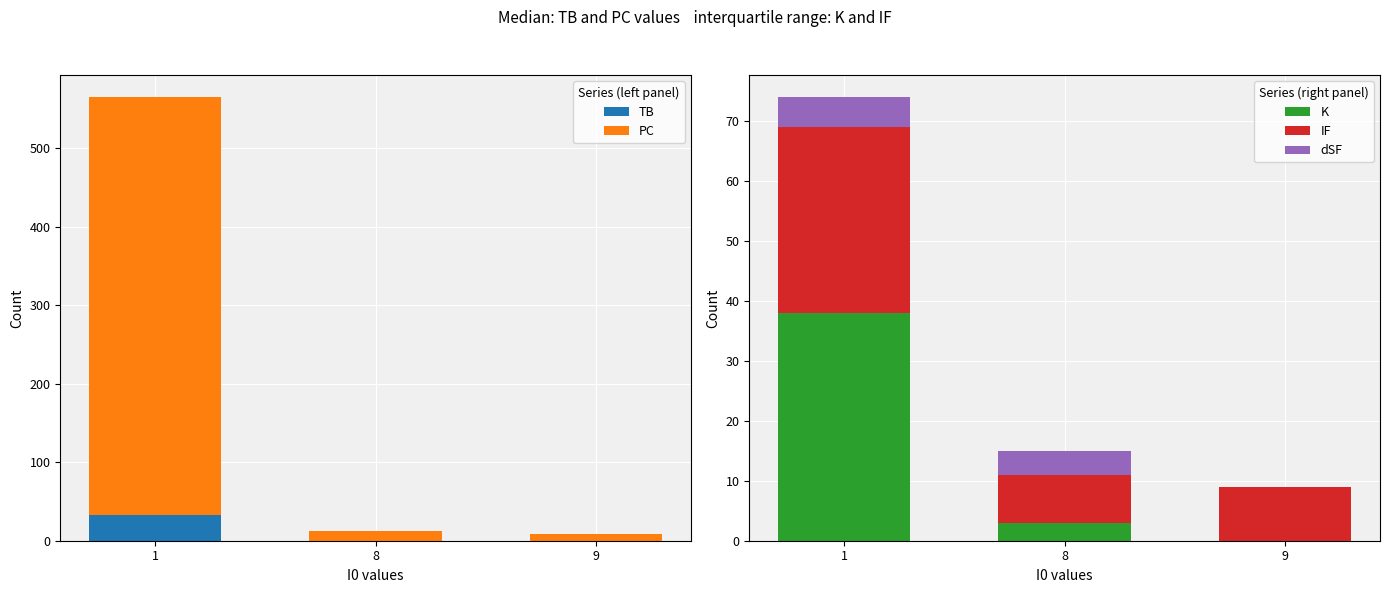

Rank the categories by PC value from lowest to highest.

9, 8, 1